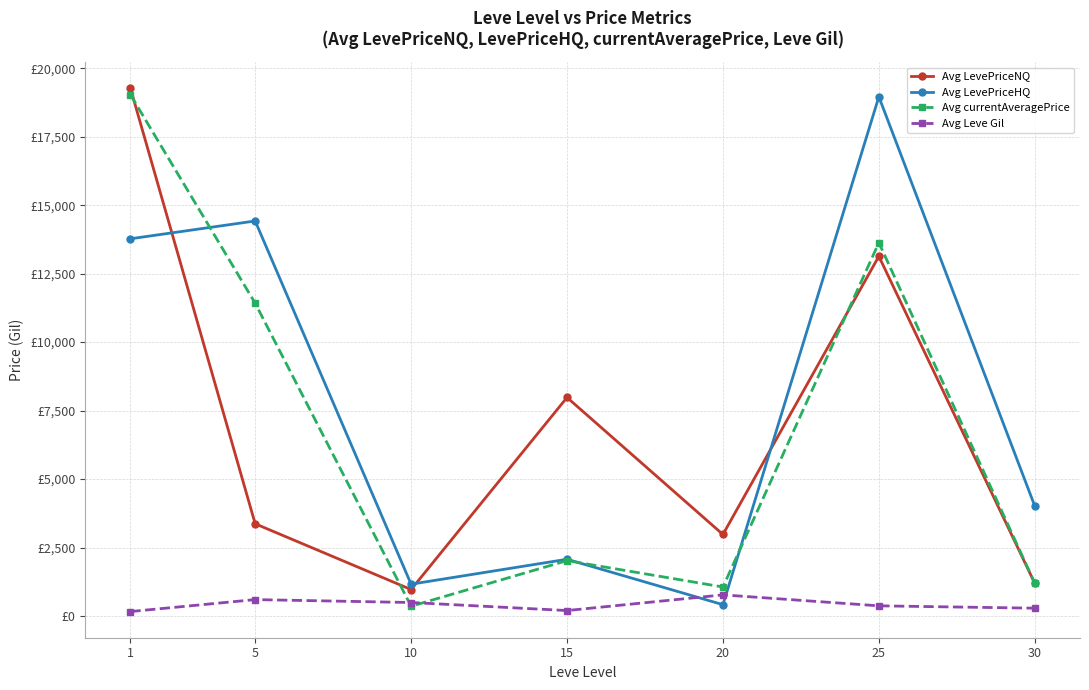

Rank the categories by Avg currentAveragePrice value from lowest to highest.

10, 20, 30, 15, 5, 25, 1